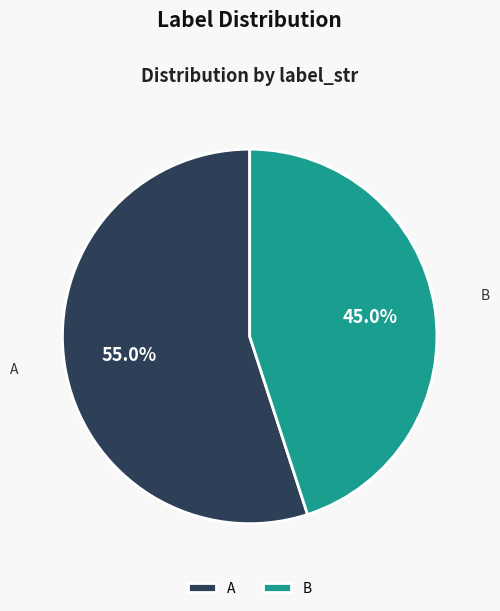

Rank the categories by value from lowest to highest.

B, A